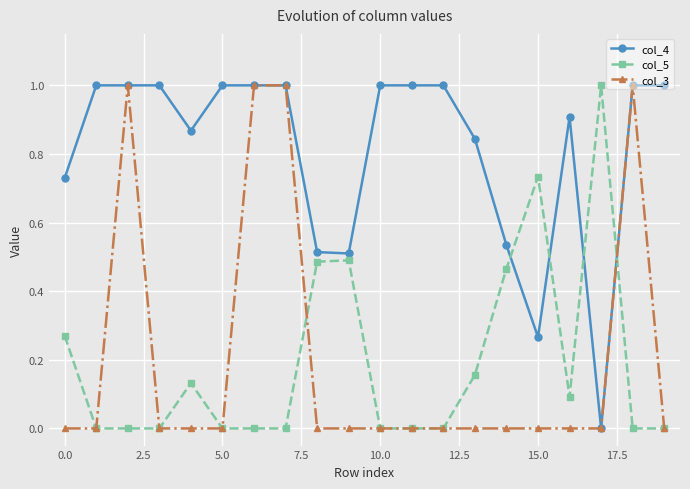

What is the greatest value displayed?

1.0